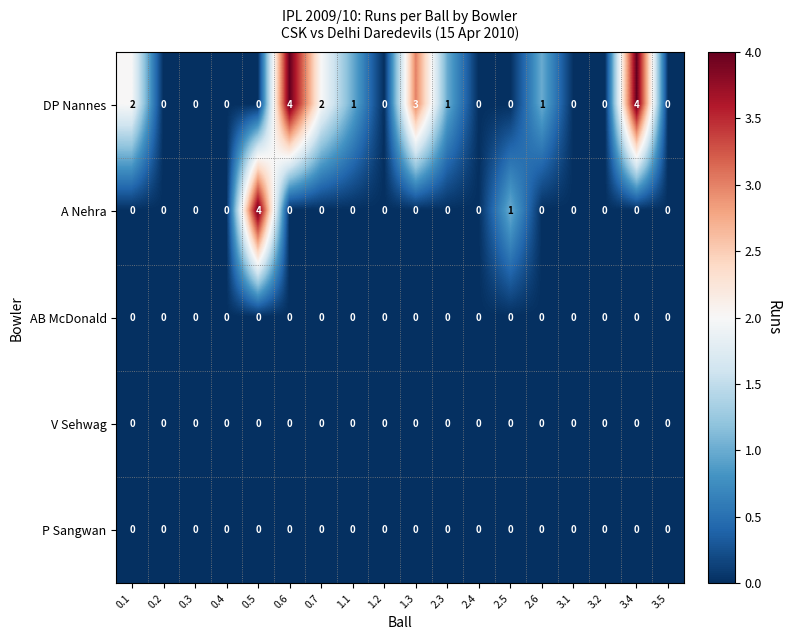

What is the maximum value shown in the chart?

4